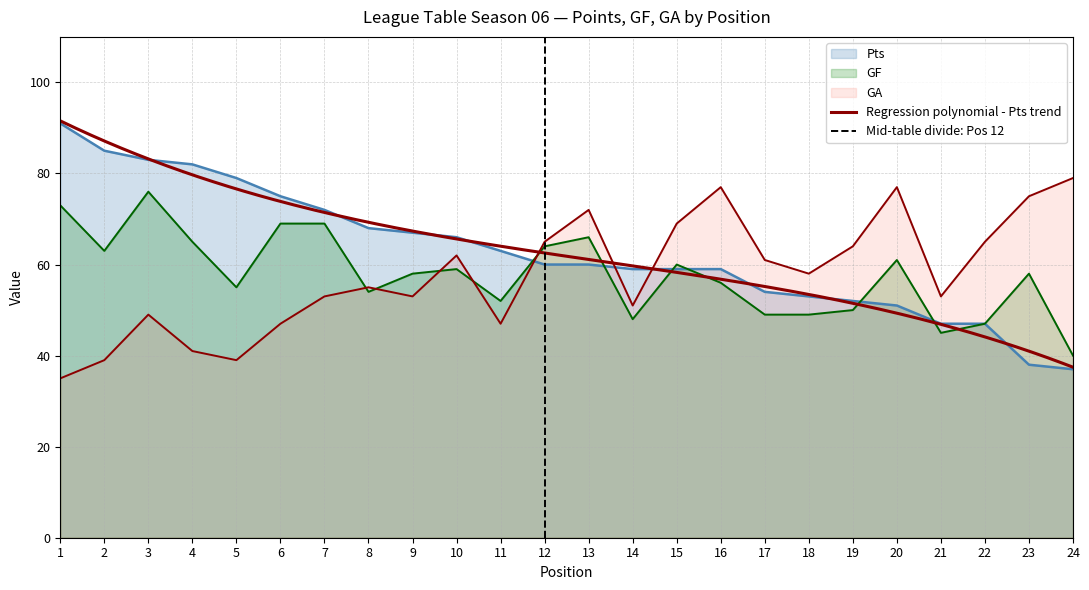

How many values in the GF series exceed 58?

11